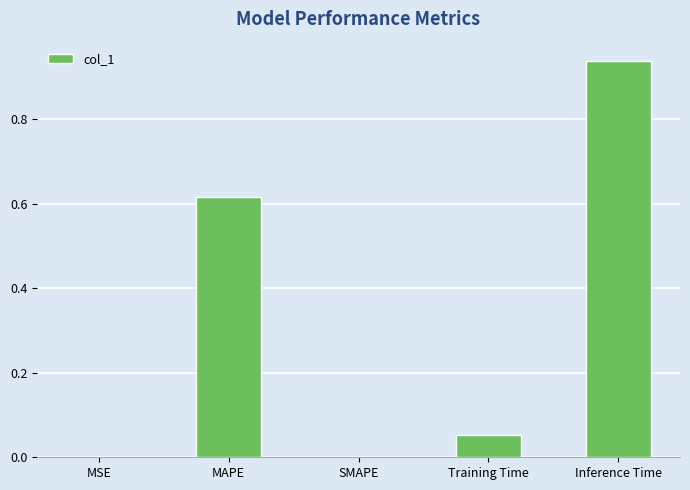

Between Inference Time and MAPE, which is larger?

Inference Time